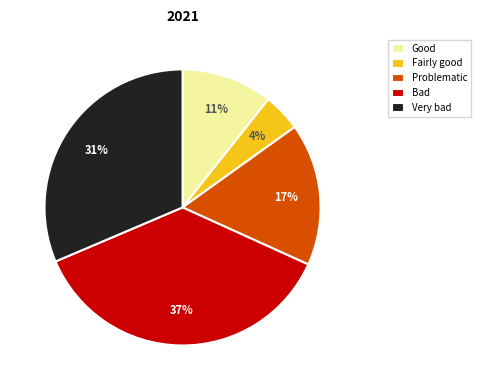

To the nearest percent, what is the average slice percentage?

20%